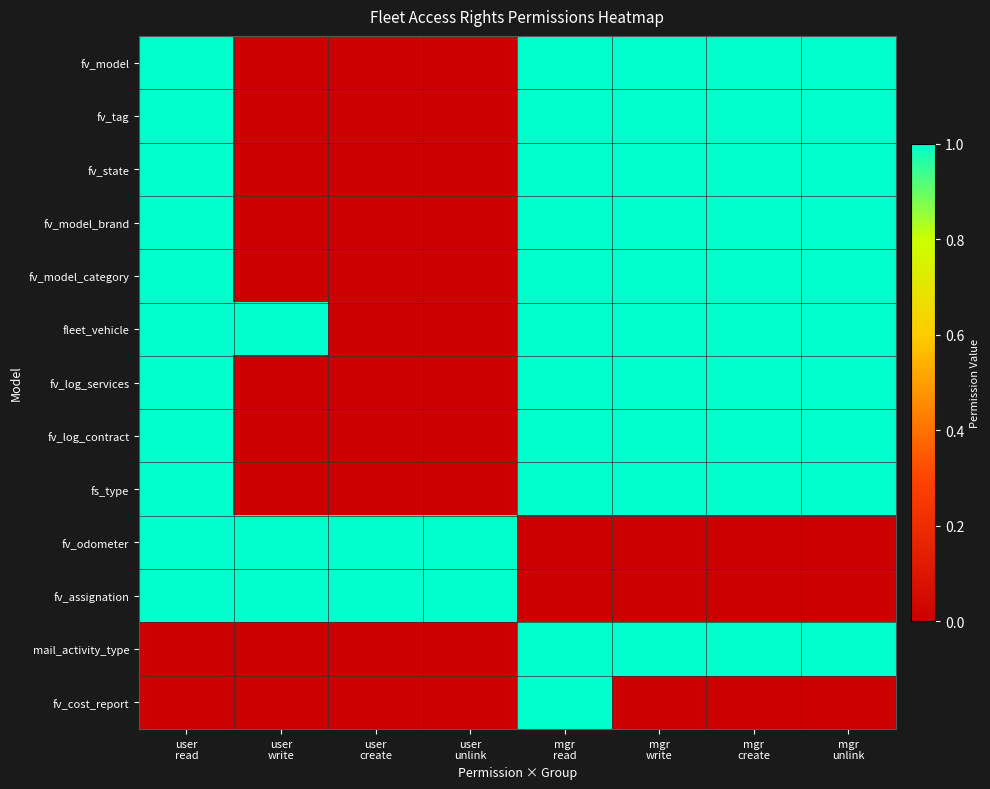

How many distinct data groups are displayed?

13